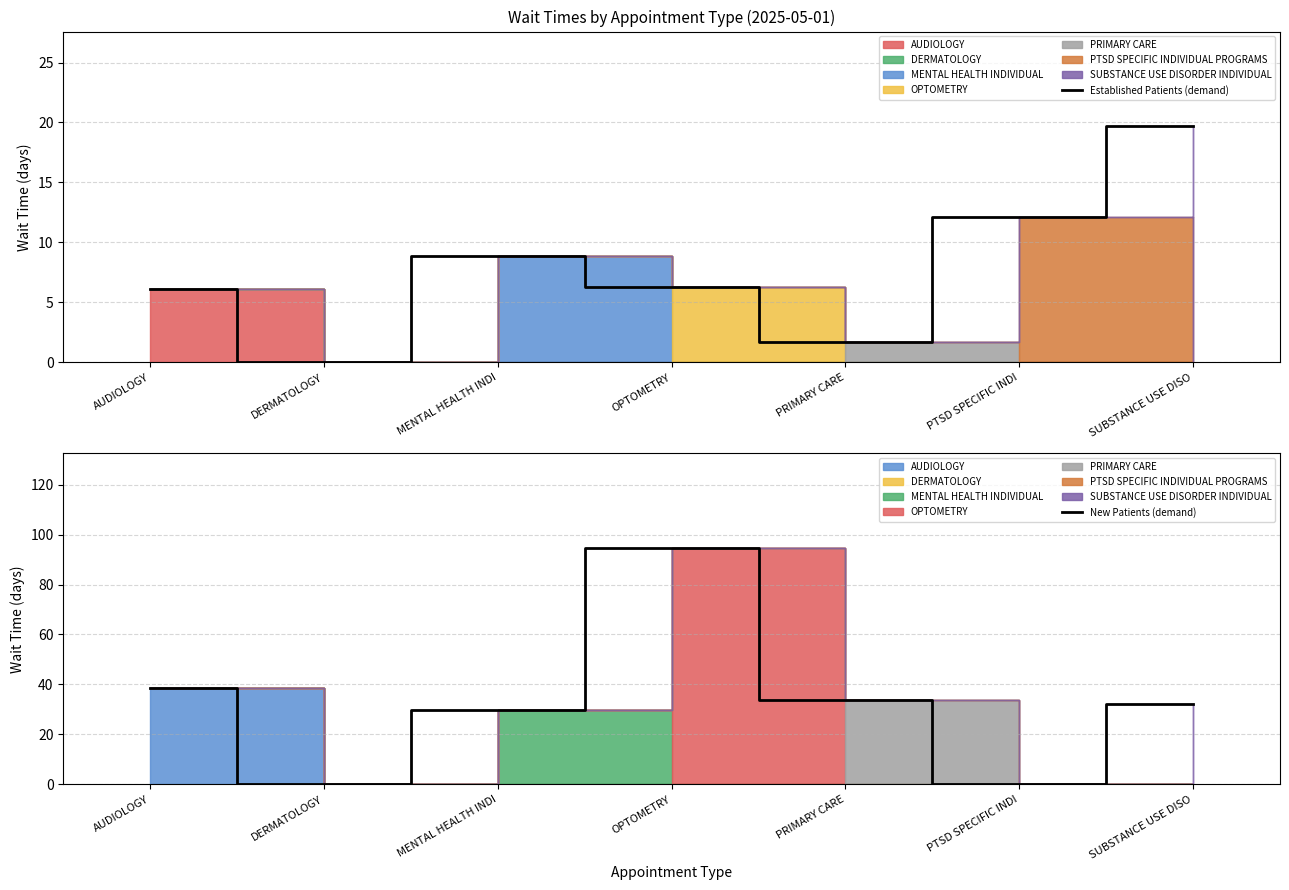

What is the maximum value for Established Patients (demand)?

19.7